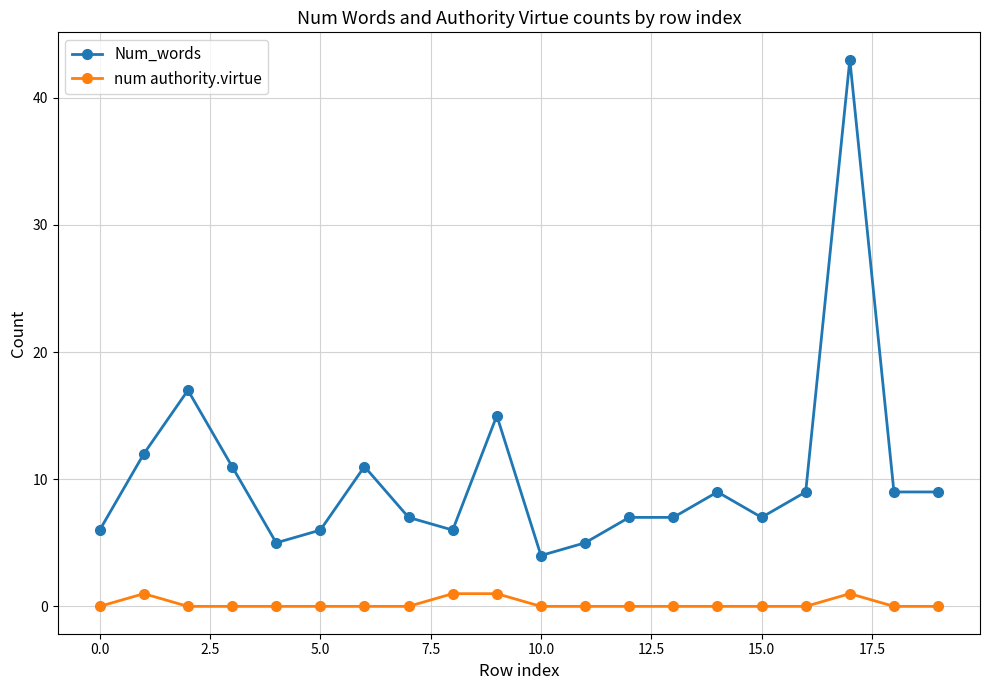

How many distinct data groups are displayed?

2